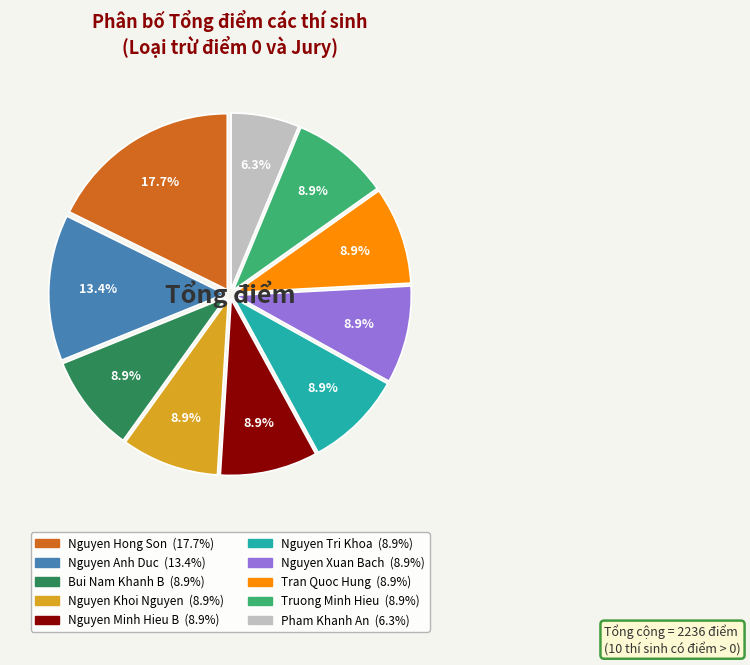

Is there a majority slice in this chart?

No